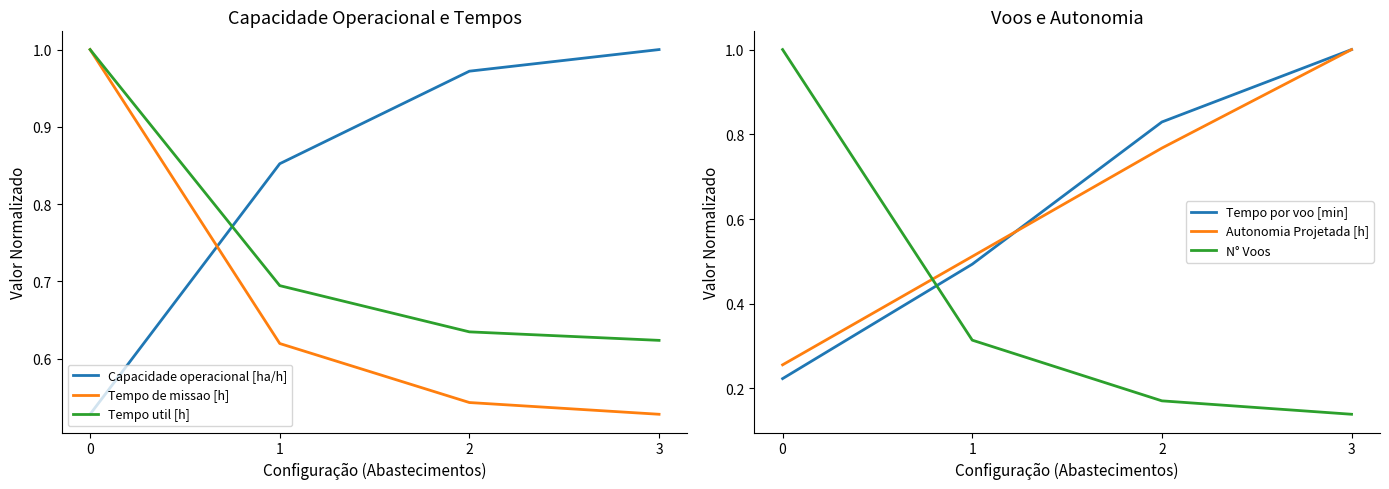

How many series are shown in this chart?

6